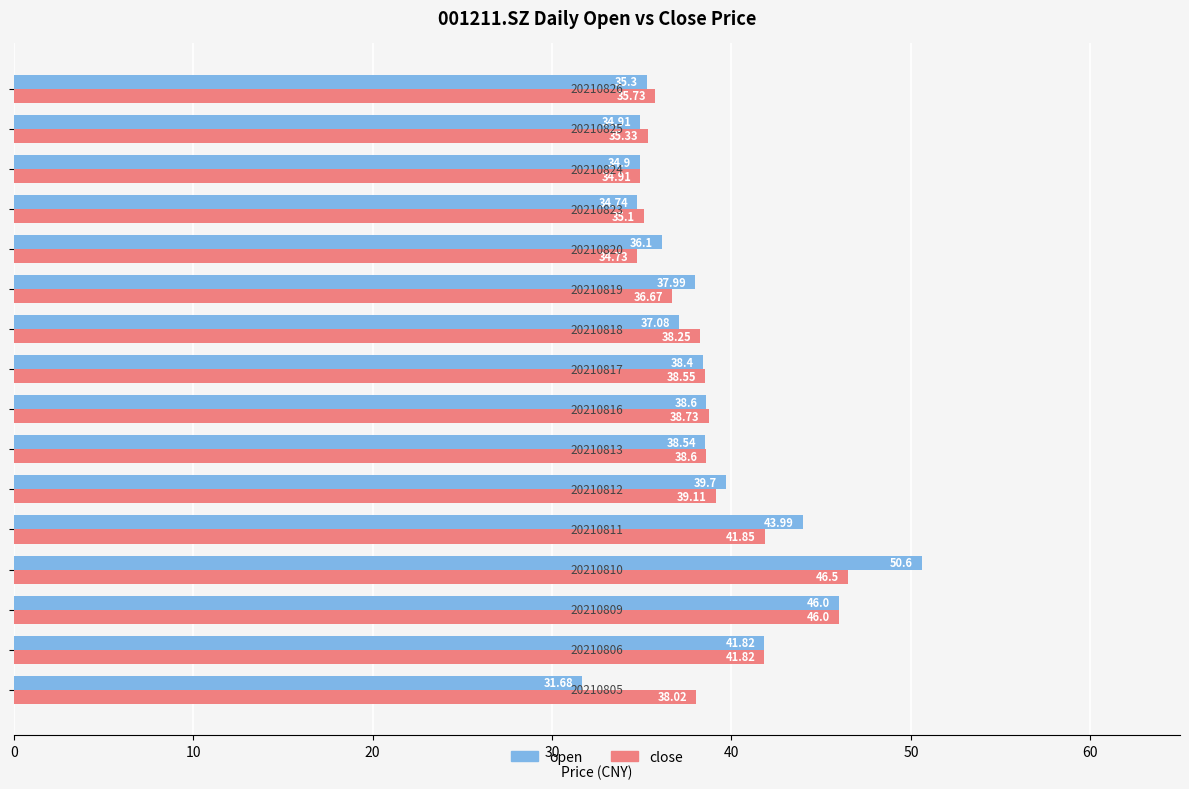

List the series in order of their peak value, lowest first.

close, open